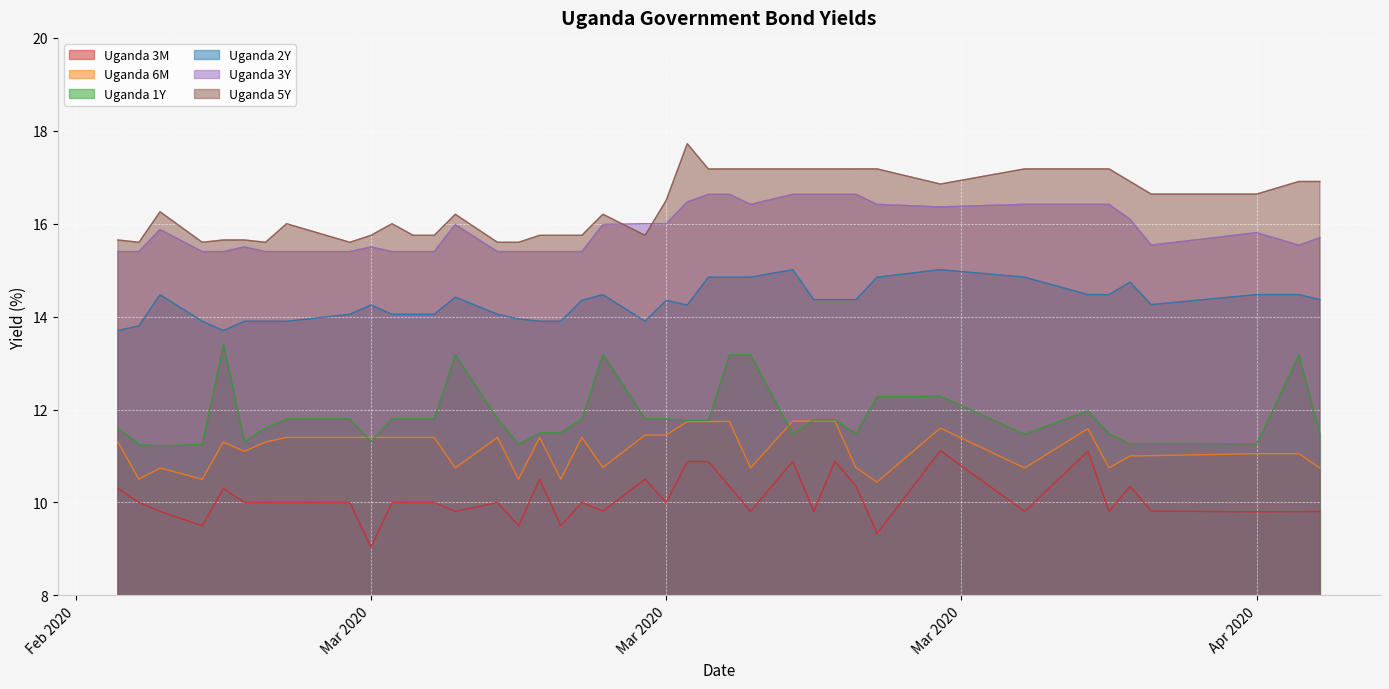

What are all the series names shown in the legend?

Uganda 3M, Uganda 6M, Uganda 1Y, Uganda 2Y, Uganda 3Y, Uganda 5Y